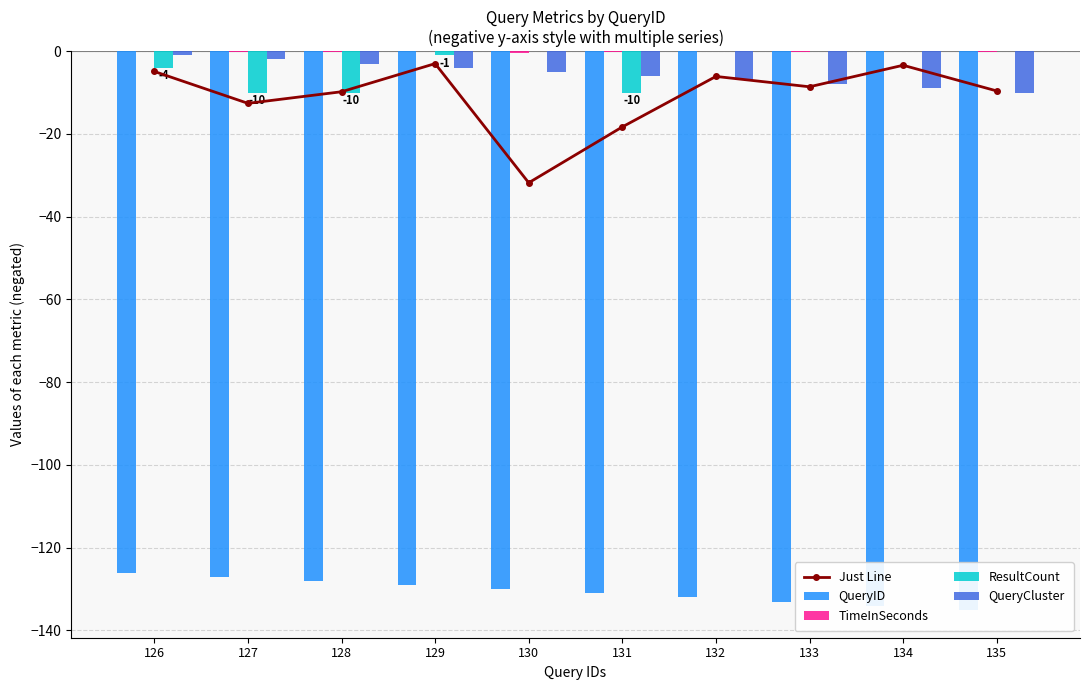

What is the value of the Just Line bar at the 5th from the left?

-31.8